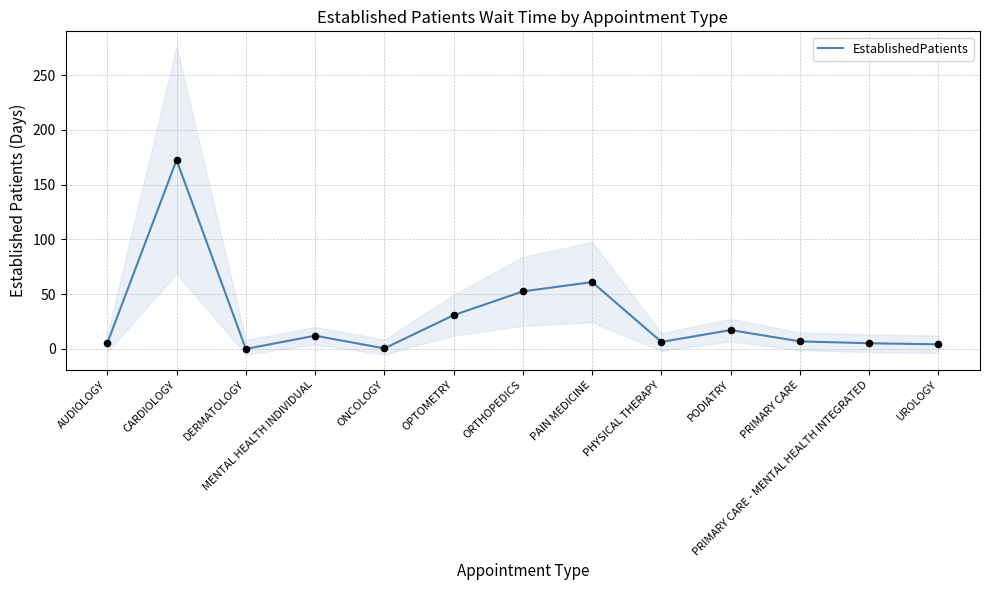

What is the change in value from DERMATOLOGY to UROLOGY?

+4.2